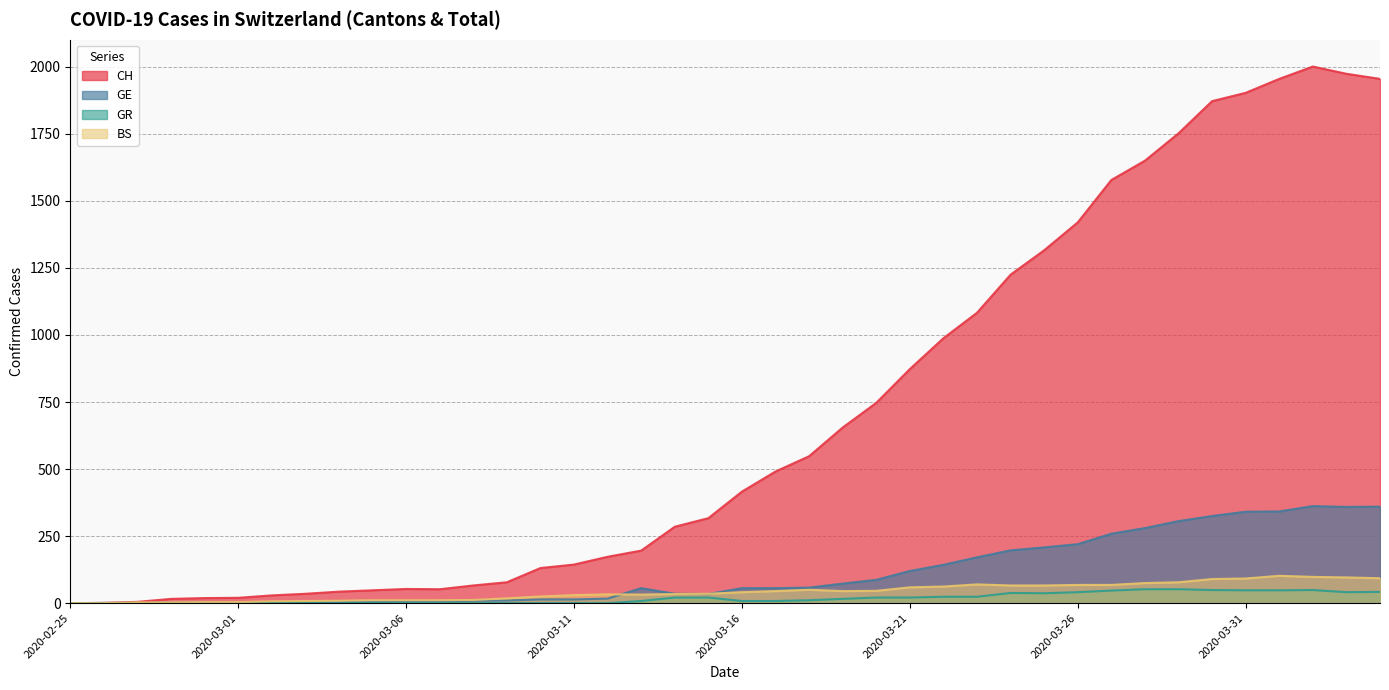

Which series has the largest total across all categories?

CH